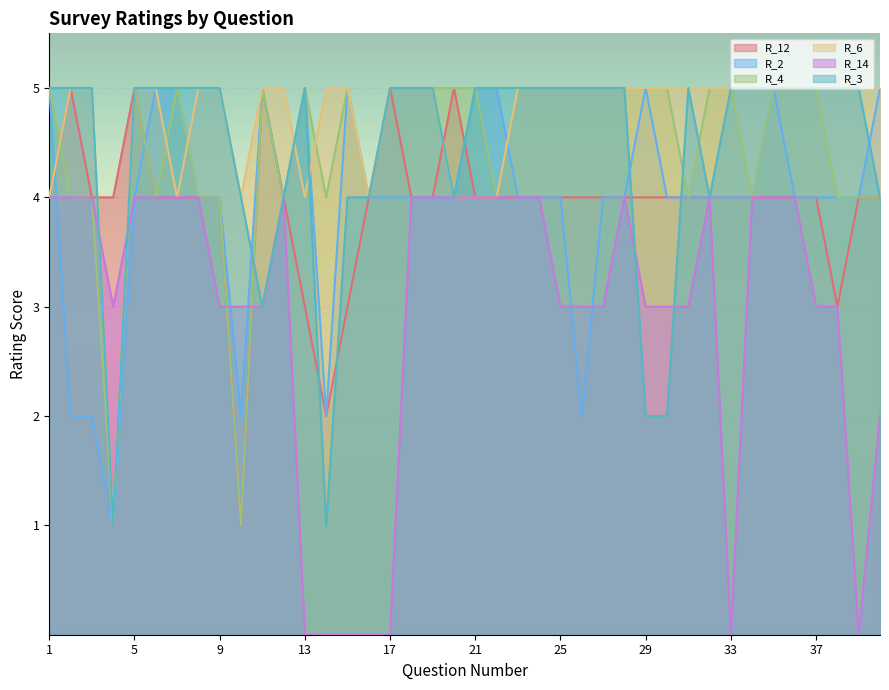

What is the value of the R_4 point at the 35th from the left?

5